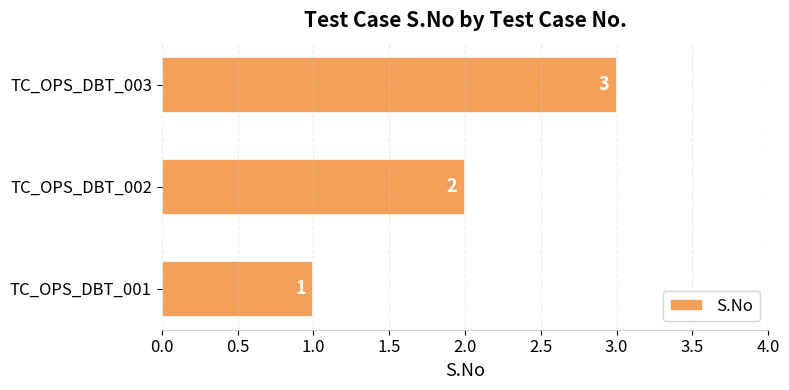

Count the values in the range 1 to 3.

3